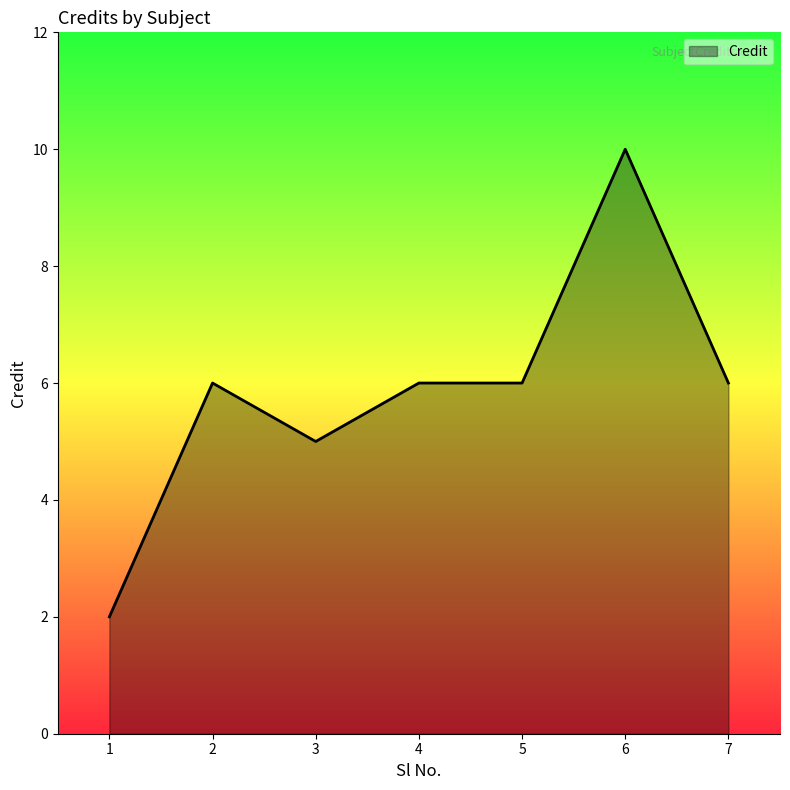

What is the approximate value at 3?

5